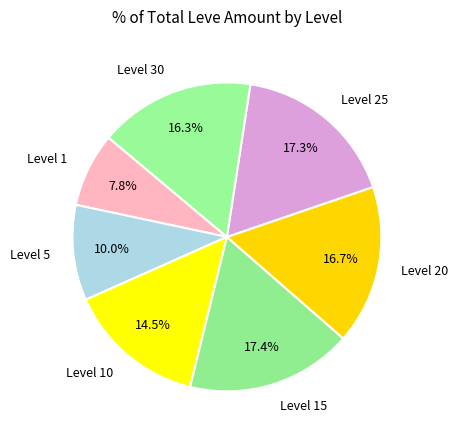

Count the number of slices in the pie.

7